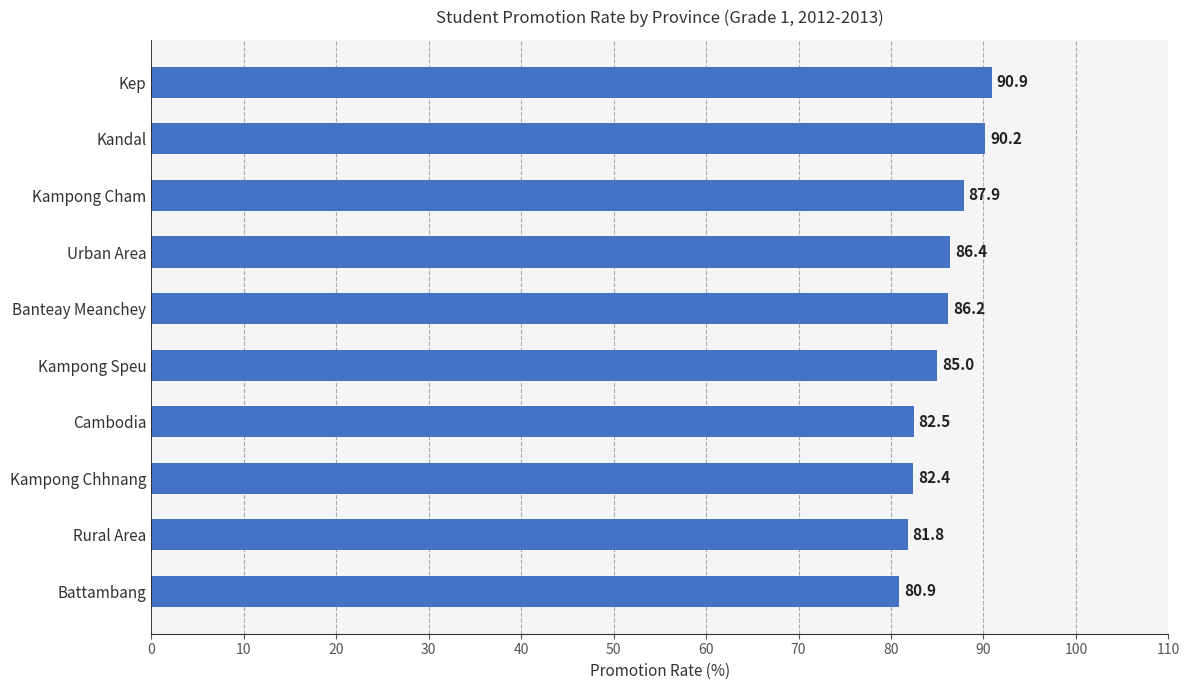

Count the number of values greater than 86.

5